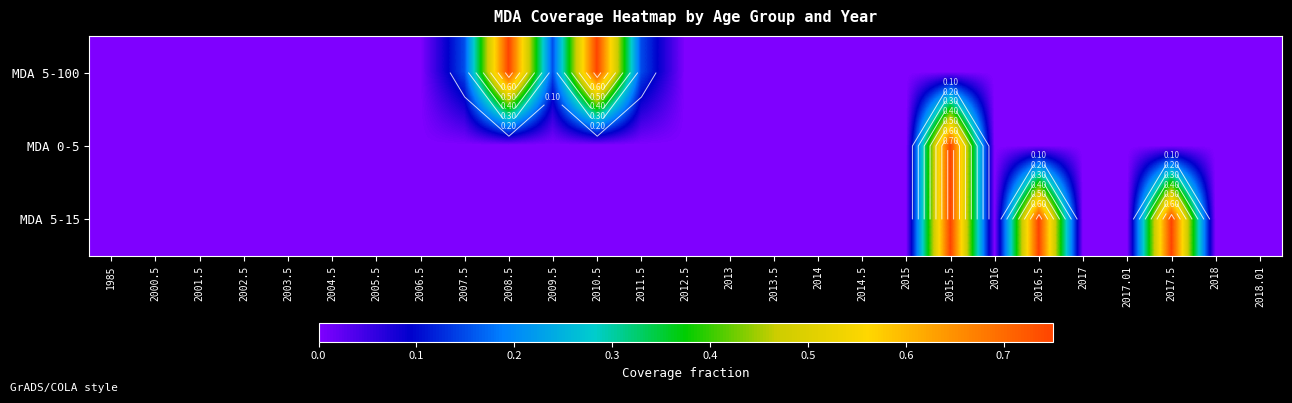

How many values in MDA 0-5 are above zero?

1